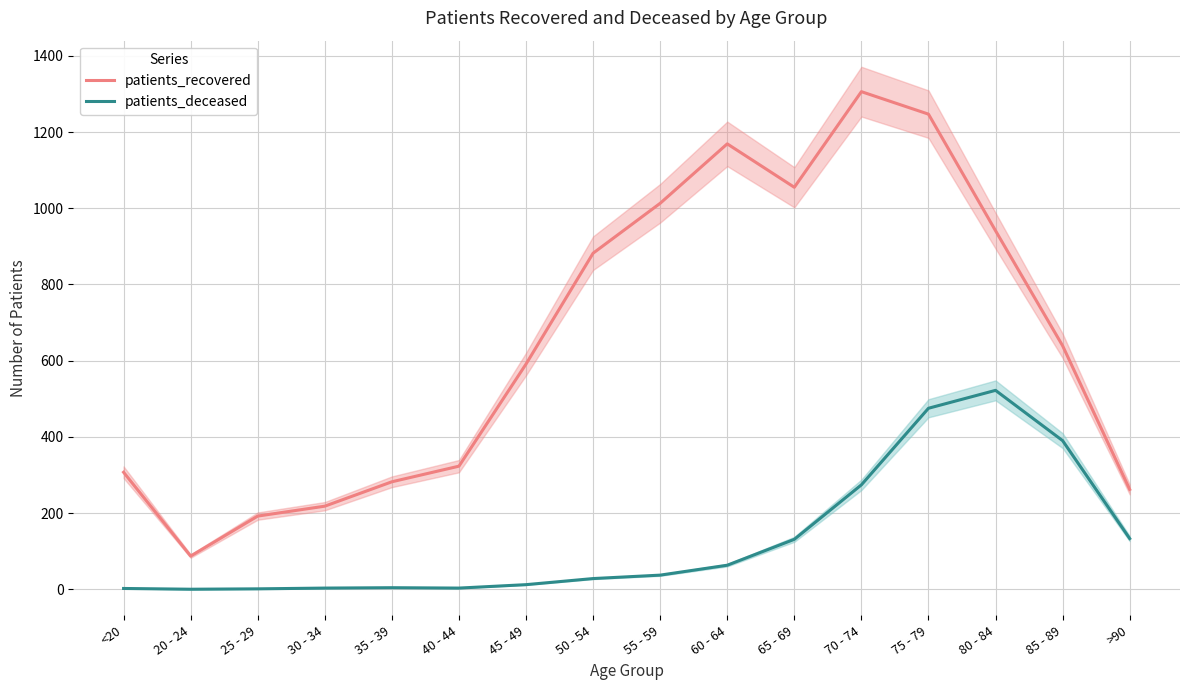

What is the approximate value of patients_deceased at 70 - 74, to the nearest 100?

300